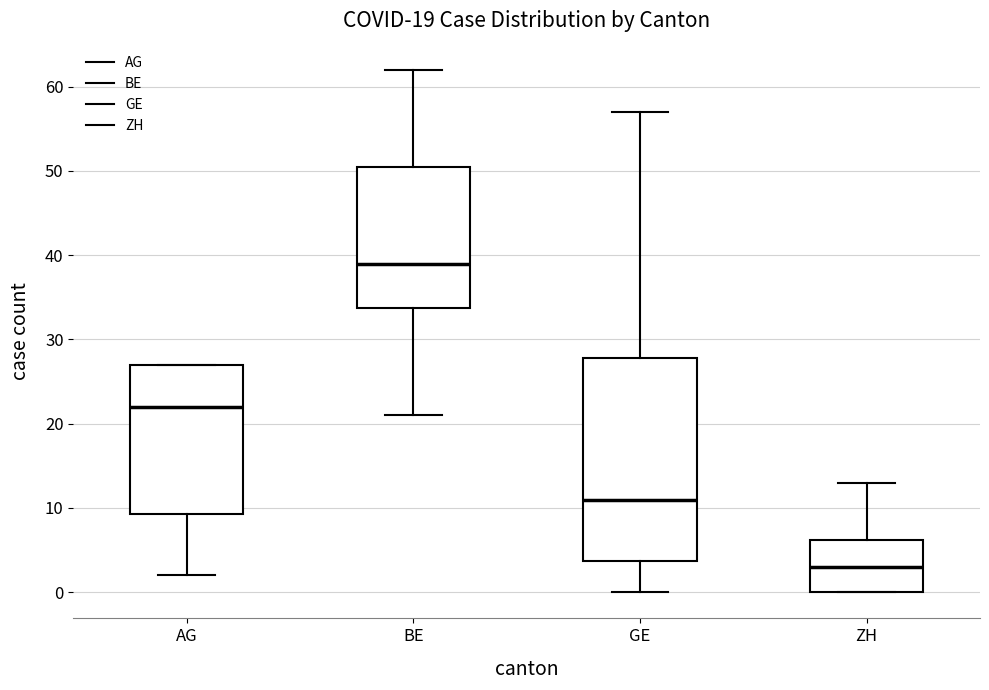

Which box's median line is the highest?

BE